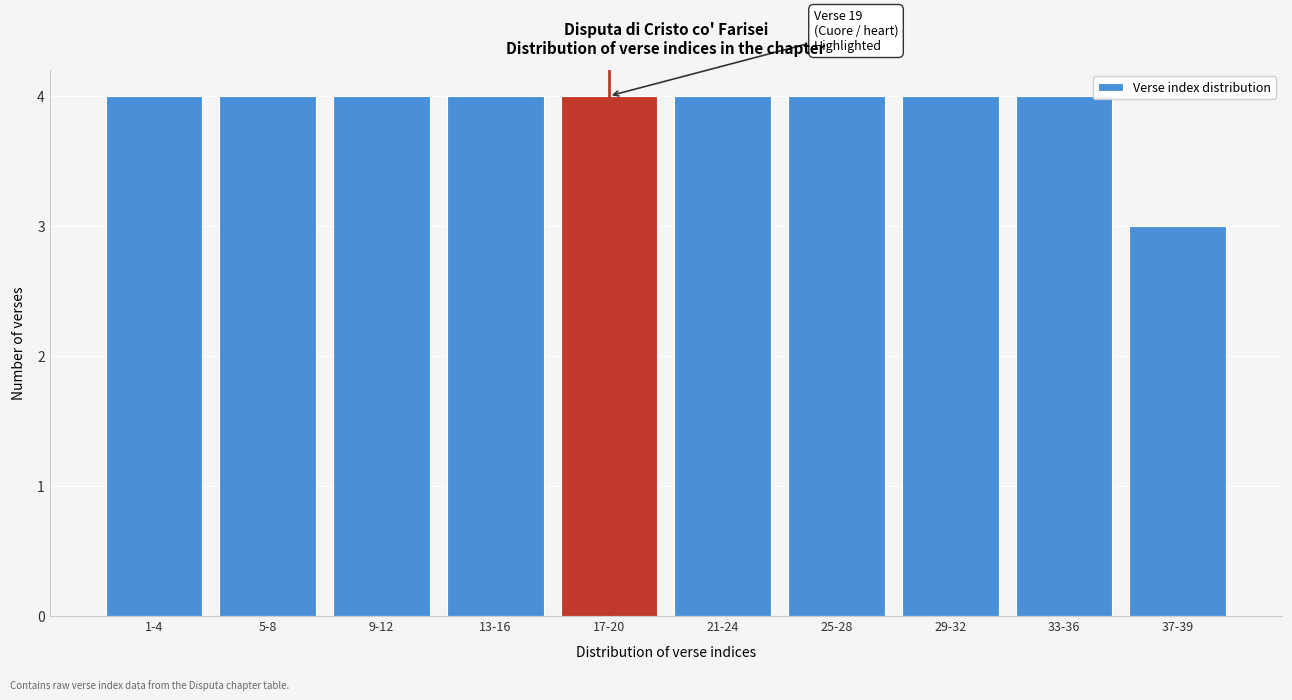

Reading right to left, extract all data points from this chart.

3	4	4	4	4	4	4	4	4	4